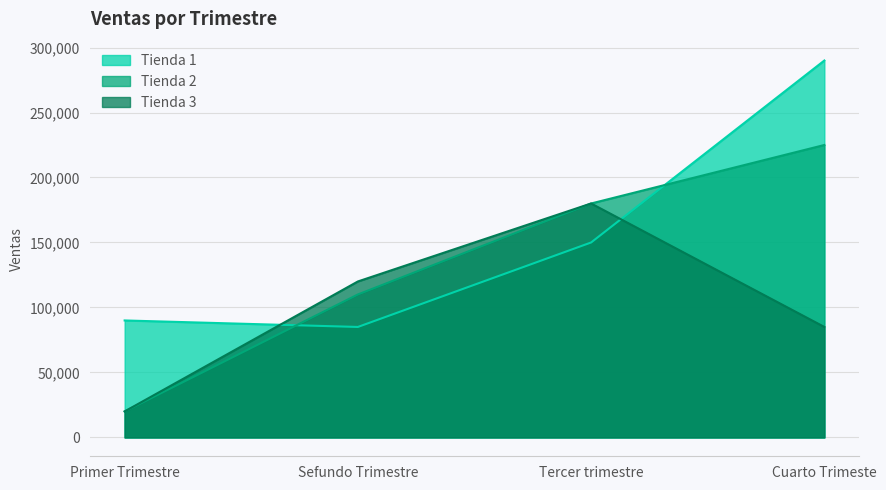

The Tienda 1 series shows 90000 at Primer Trimestre. True or false?

True